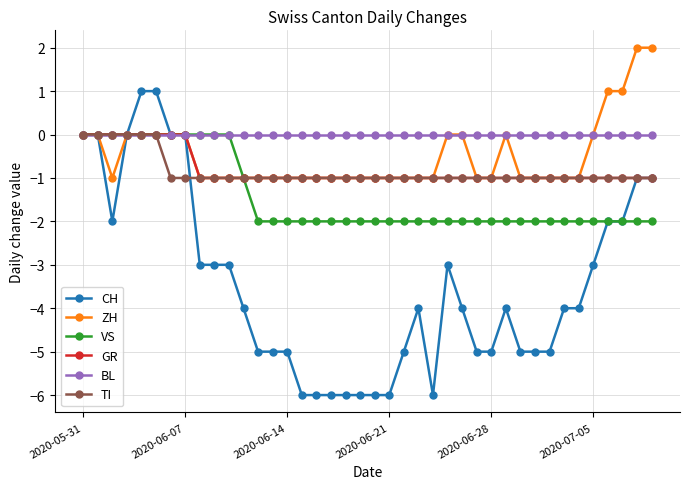

How many lines are shown in the chart?

6